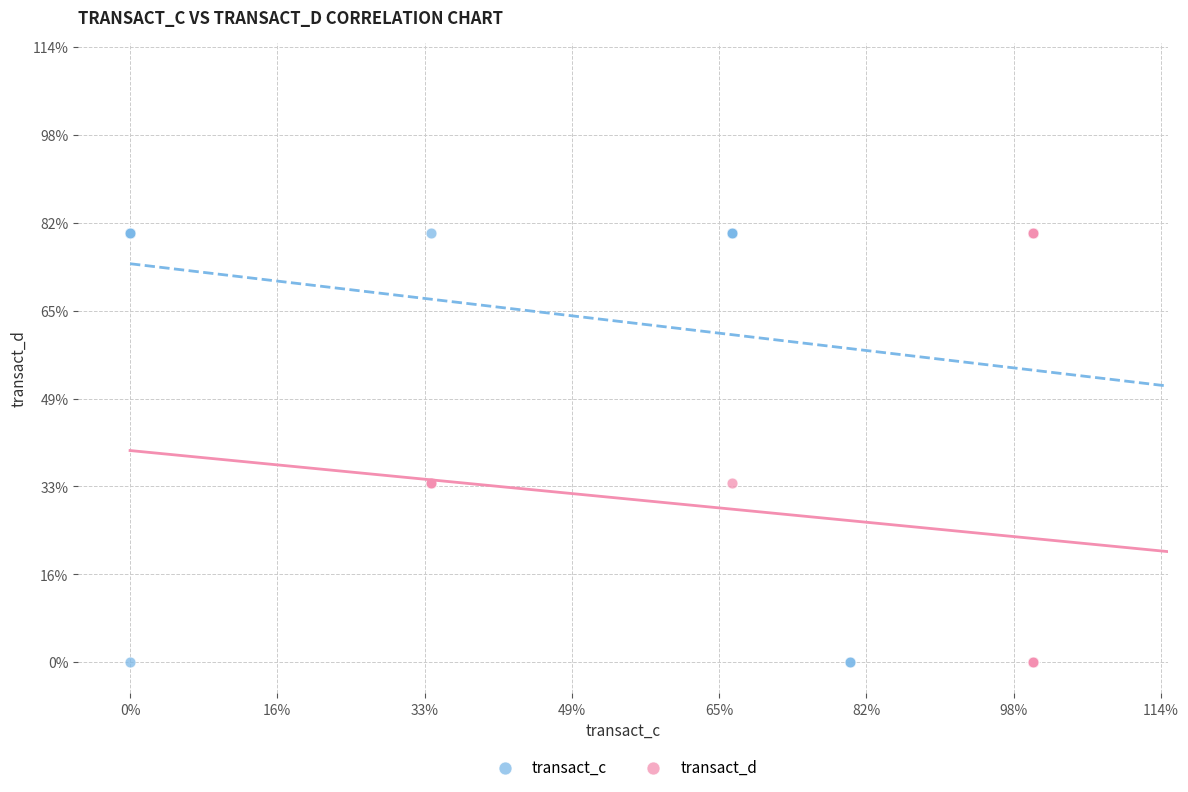

What are all the series names shown in the legend?

transact_c, transact_d